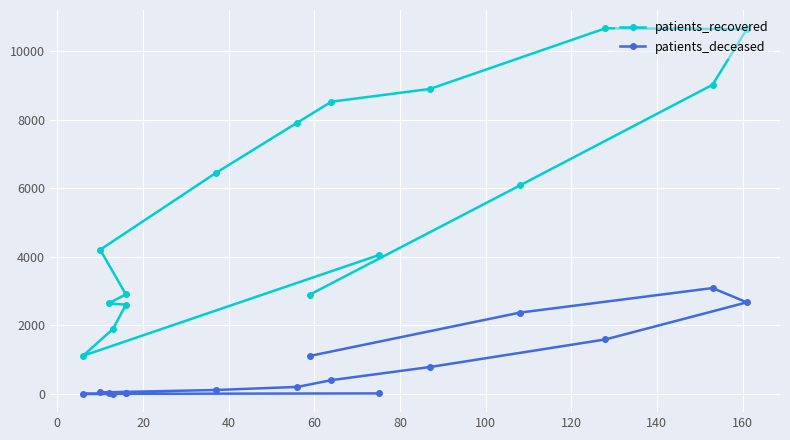

What is the maximum value shown in the chart?

10664